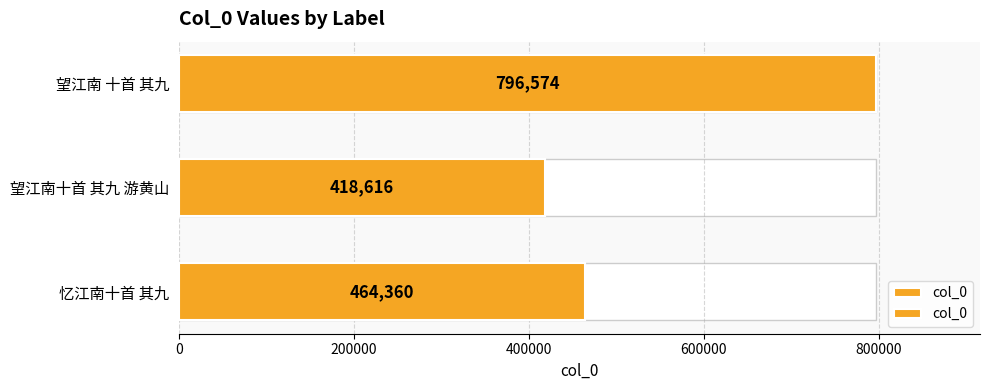

How many data points are less than 464360?

1